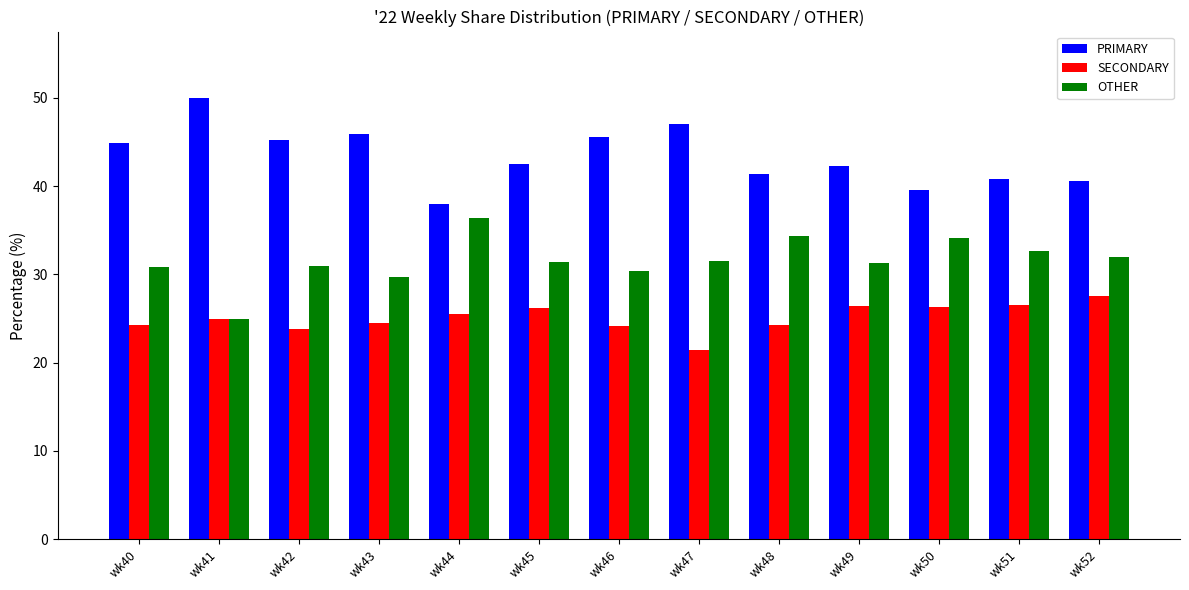

Which category has the highest value across all series?

wk41